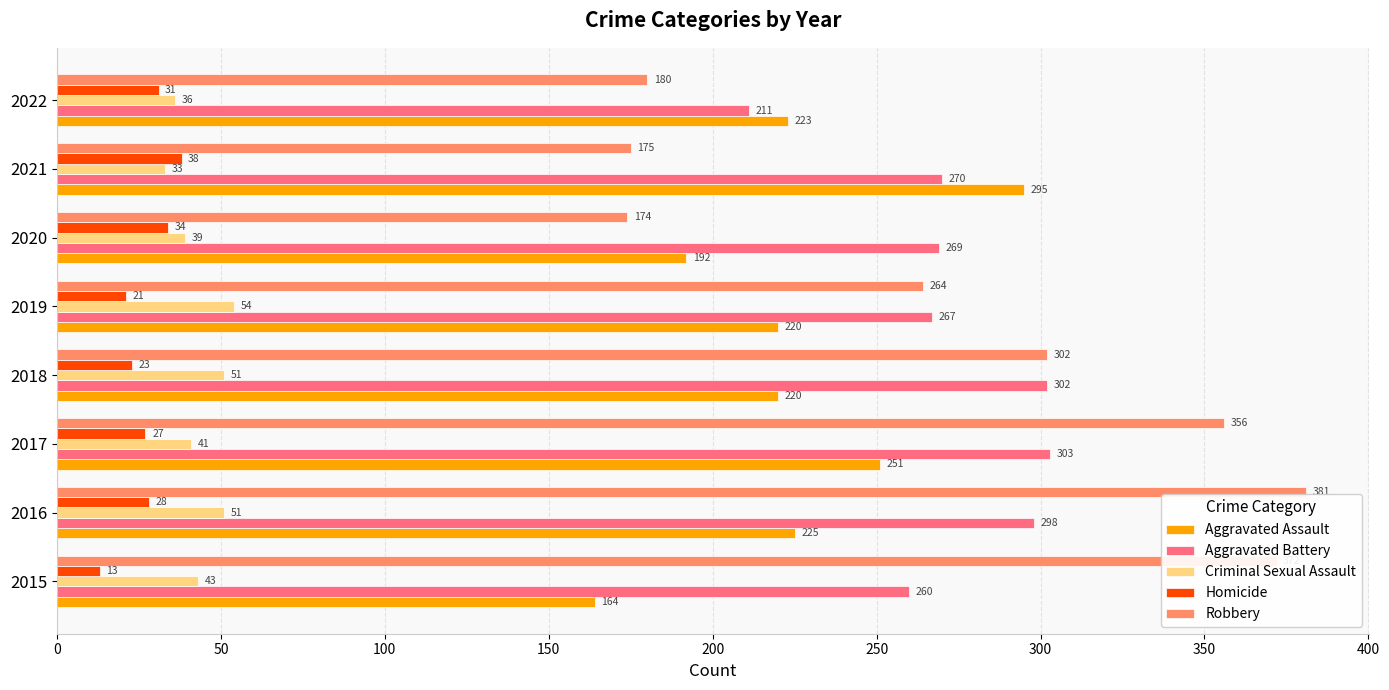

How many distinct data groups are displayed?

5